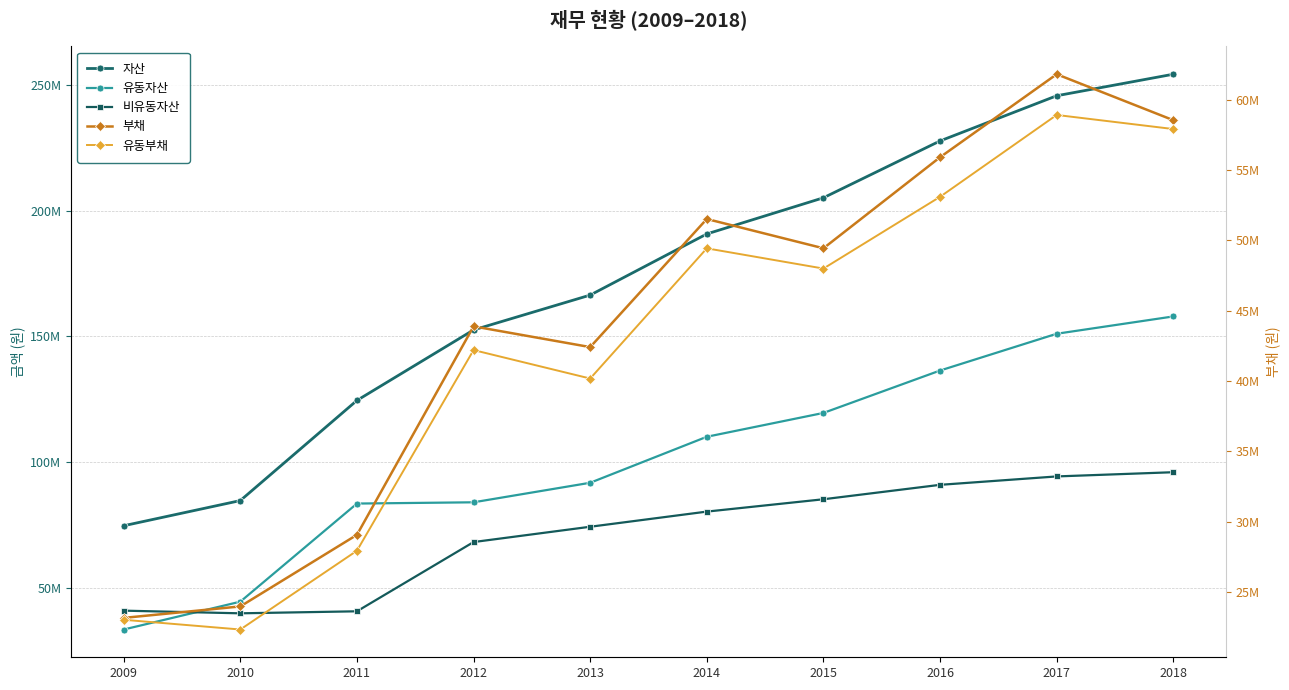

What are all the series names shown in the legend?

자산, 유동자산, 비유동자산, 부채, 유동부채